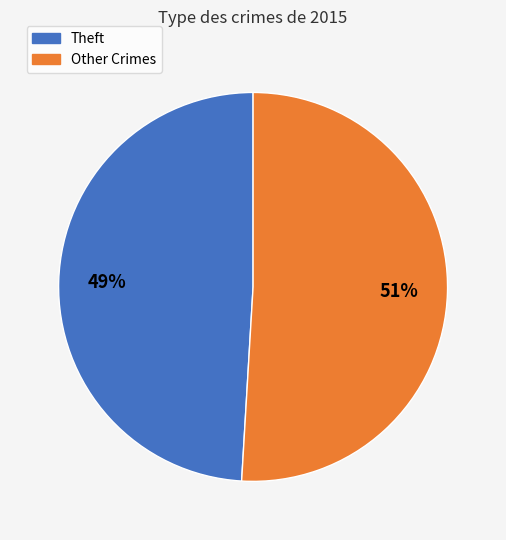

The Other Crimes slice represents 51% of the pie. True or false?

True